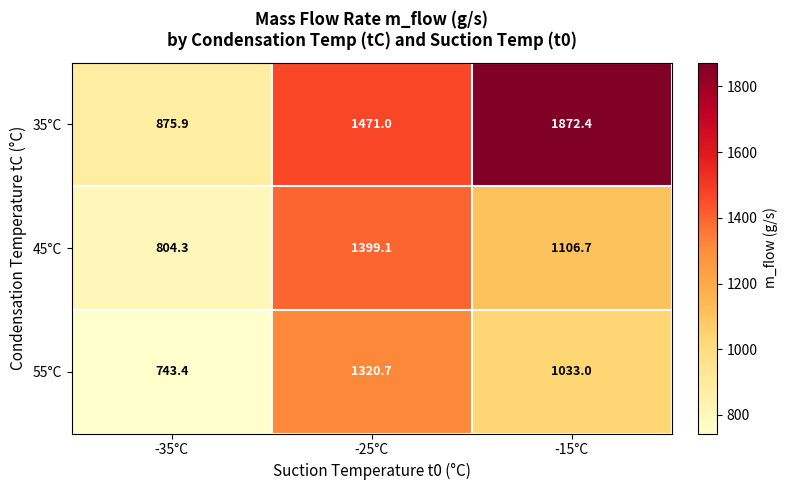

Reading left to right, transcribe all the data shown in this chart.

35°C: -35°C=875.9	-25°C=1471.0	-15°C=1872.4
45°C: -35°C=804.3	-25°C=1399.1	-15°C=1106.7
55°C: -35°C=743.4	-25°C=1320.7	-15°C=1033.0